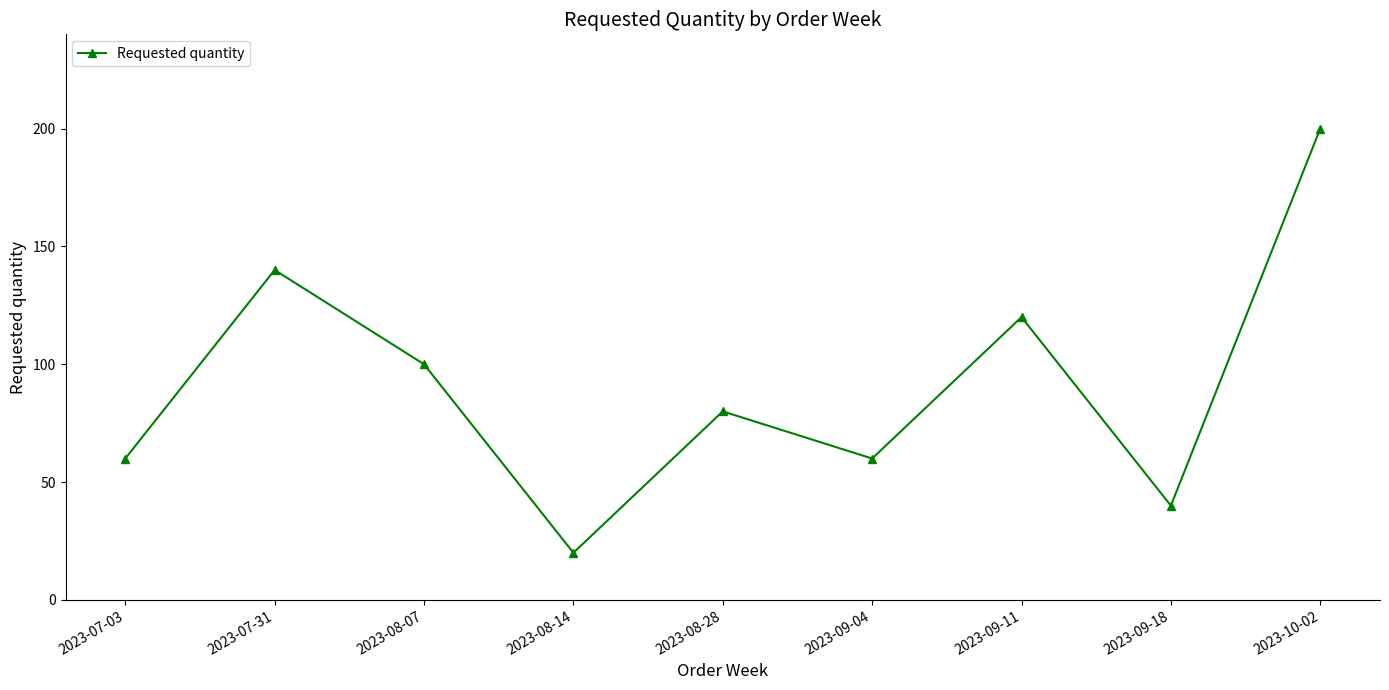

Where is the first local minimum?

2023-08-14